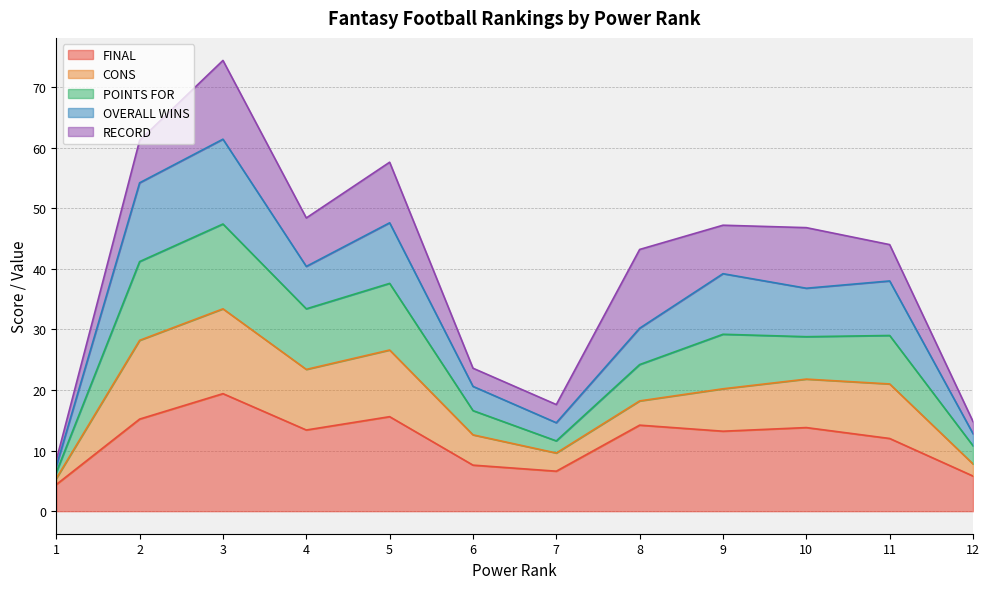

At which category is the sum across all series the highest?

3